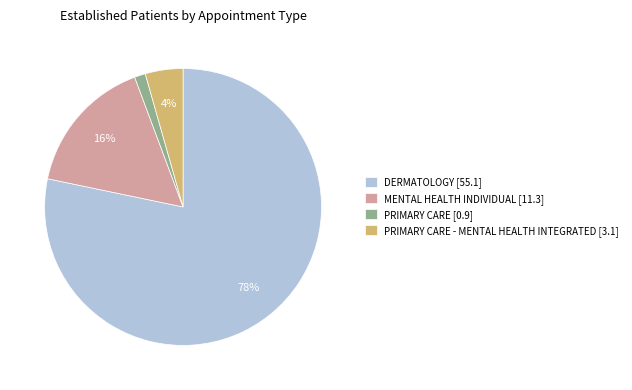

Does any single category account for the majority?

Yes